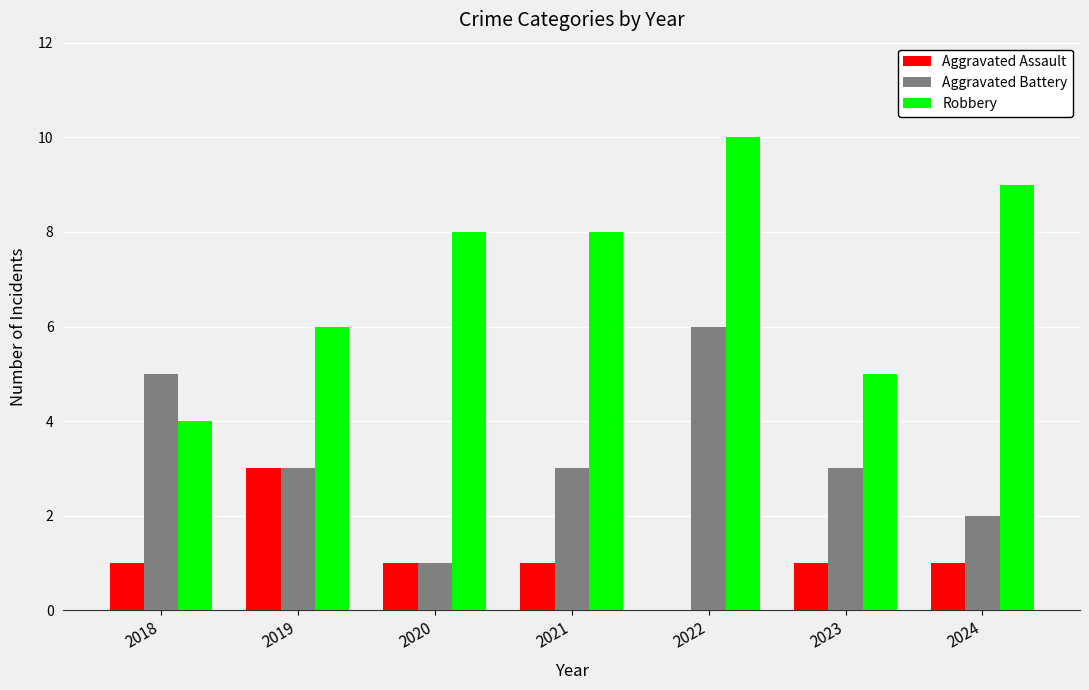

What value does the Aggravated Battery series have at 2019?

3